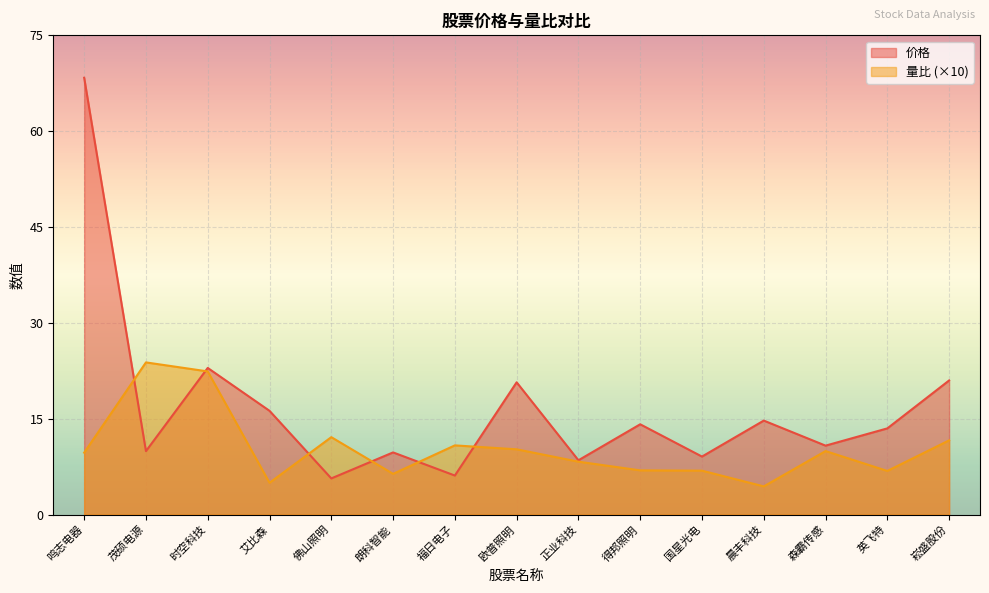

What is the lowest value of the 量比 series?

4.4